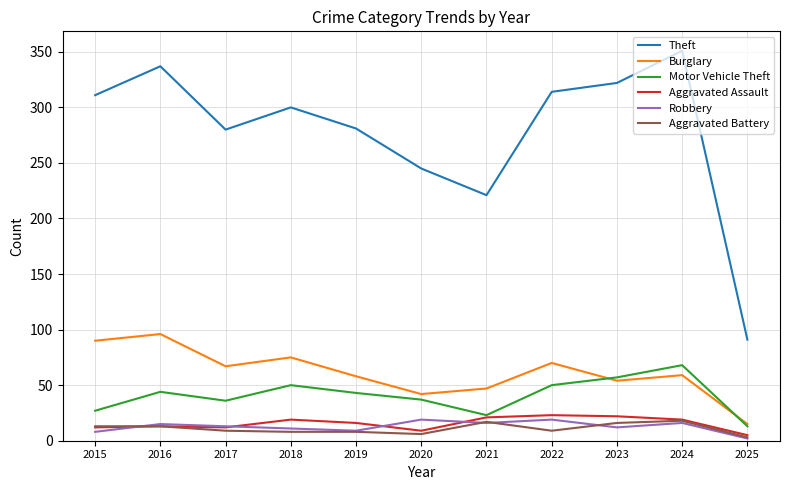

What is the sum of all Aggravated Assault values?

171